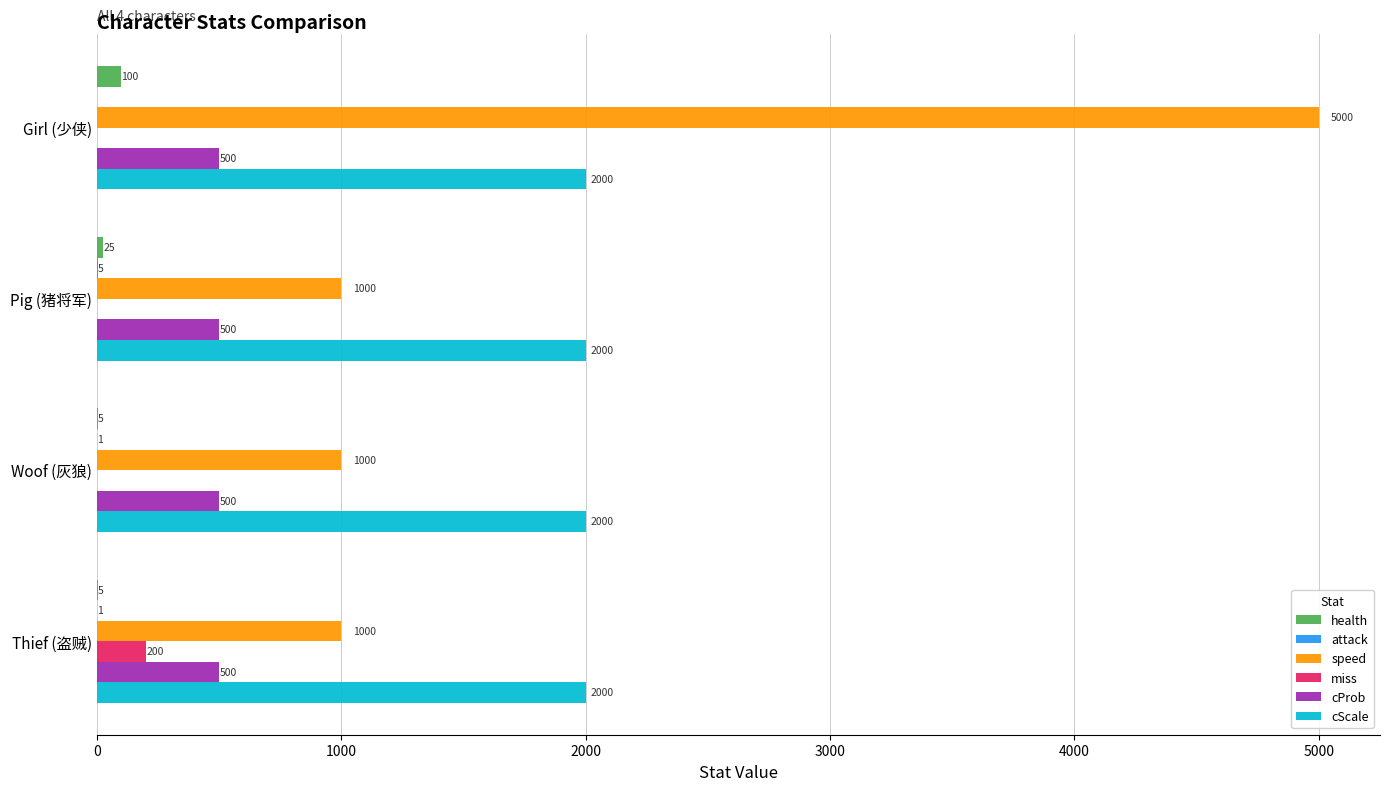

Which category has the highest value across all series?

Girl (少侠)